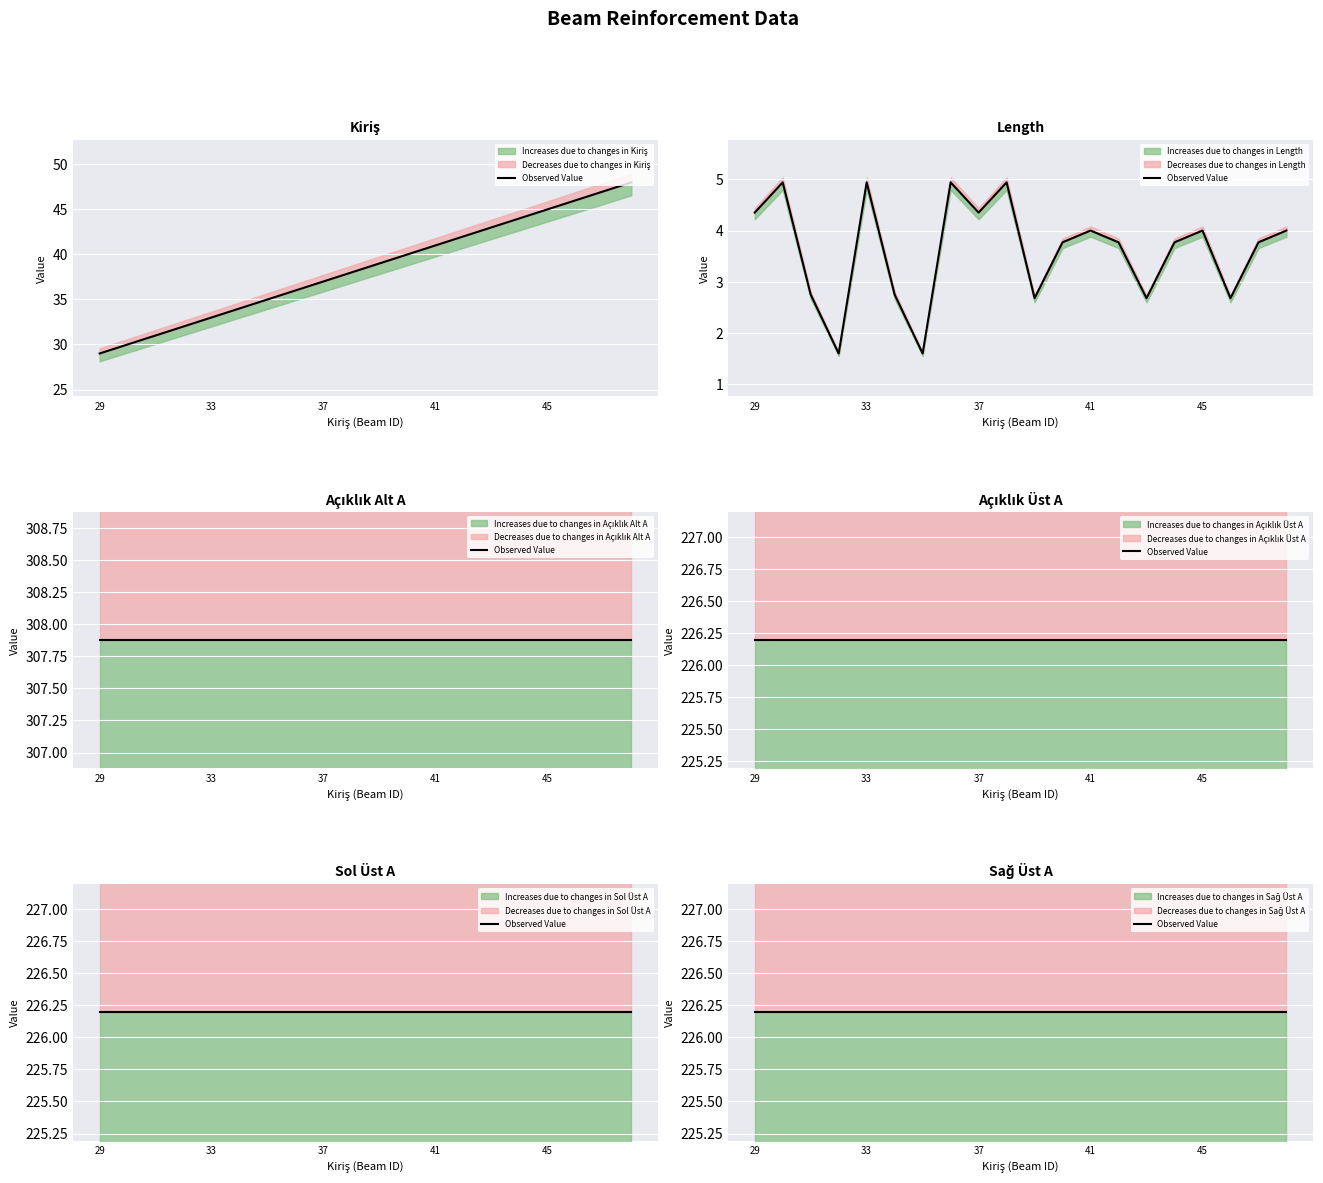

What is the minimum value shown in the chart?

1.6